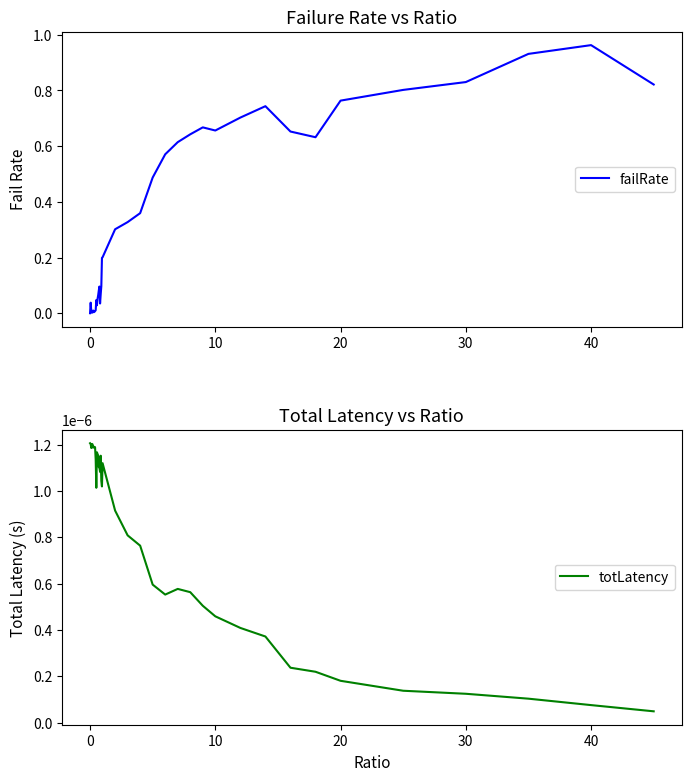

Is it true that failRate equals 1.2 at 10?

False